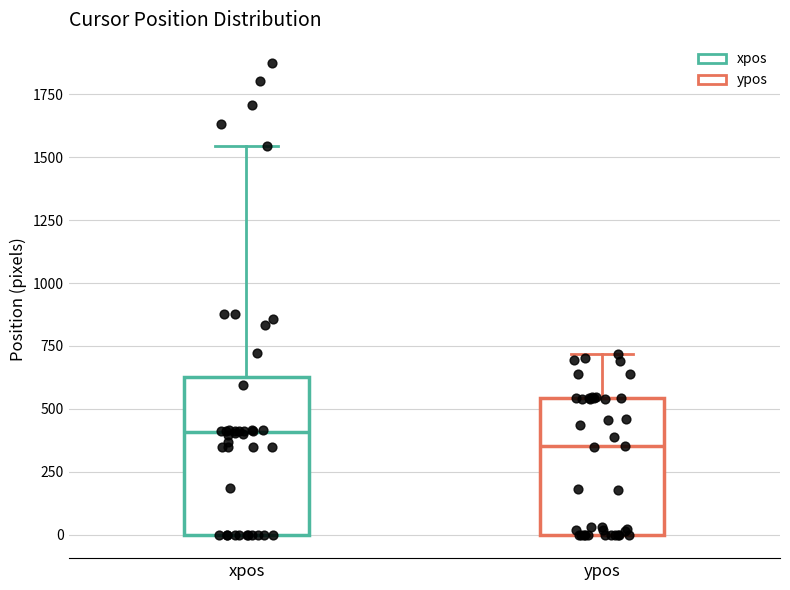

Where does the upper whisker of the box for xpos end on the y-axis? The values are not printed on the chart, so give them approximately, as read against the axis.

1550